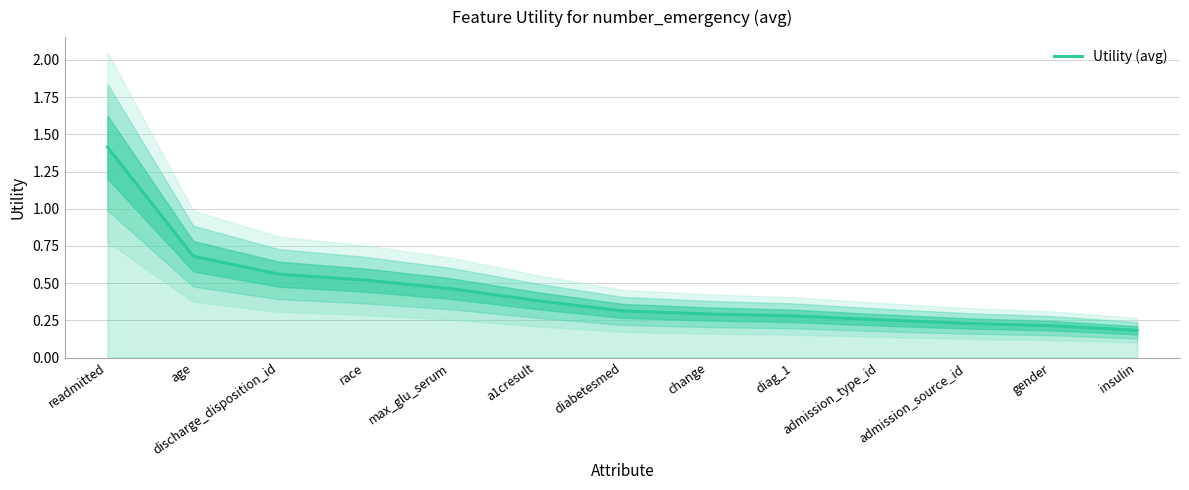

What is the label of the 2nd point from the left?

age